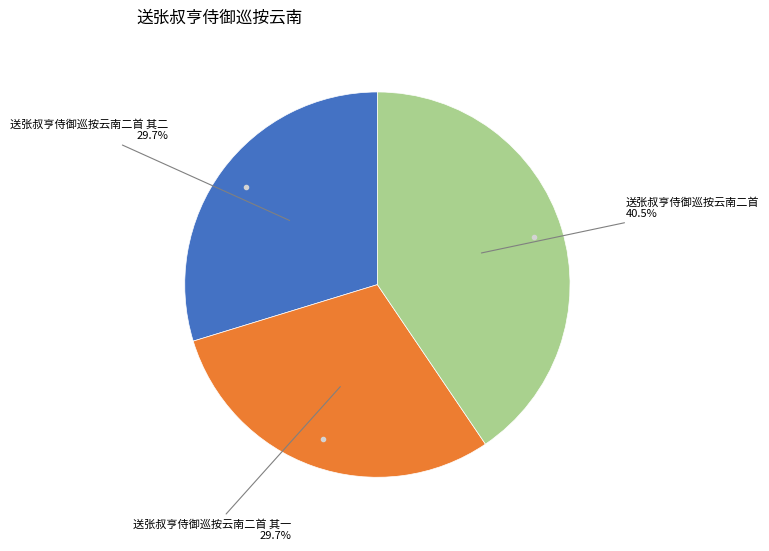

How many segments does this pie chart have?

3